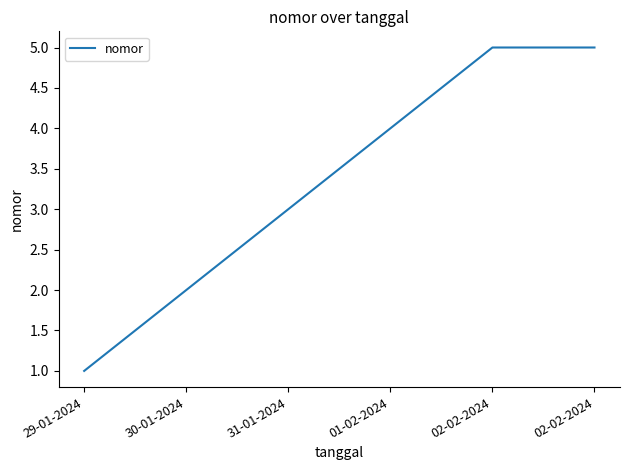

How many series are shown in this chart?

1